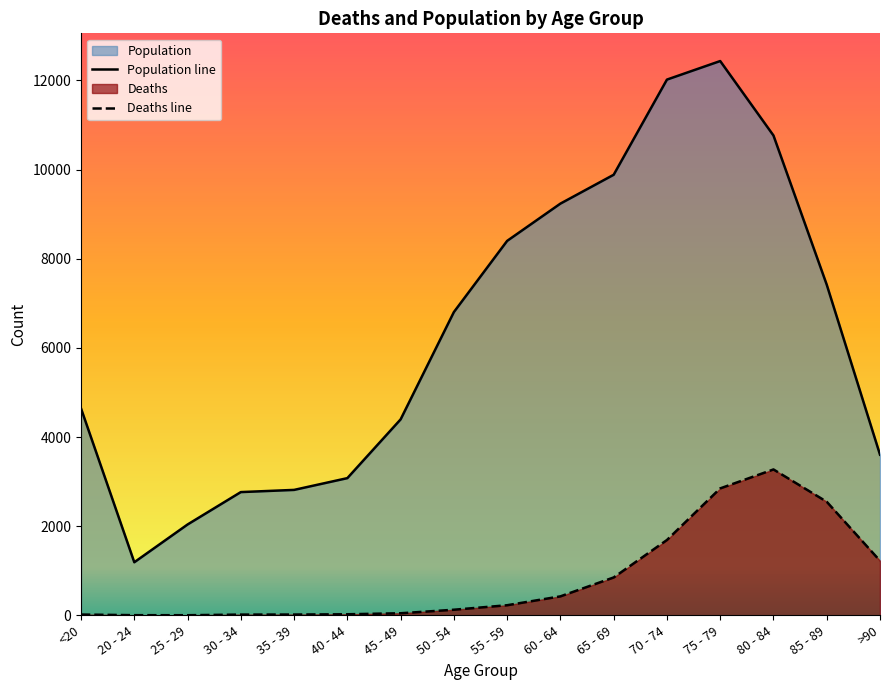

Is it true that Population equals 2765 at 30 - 34?

True